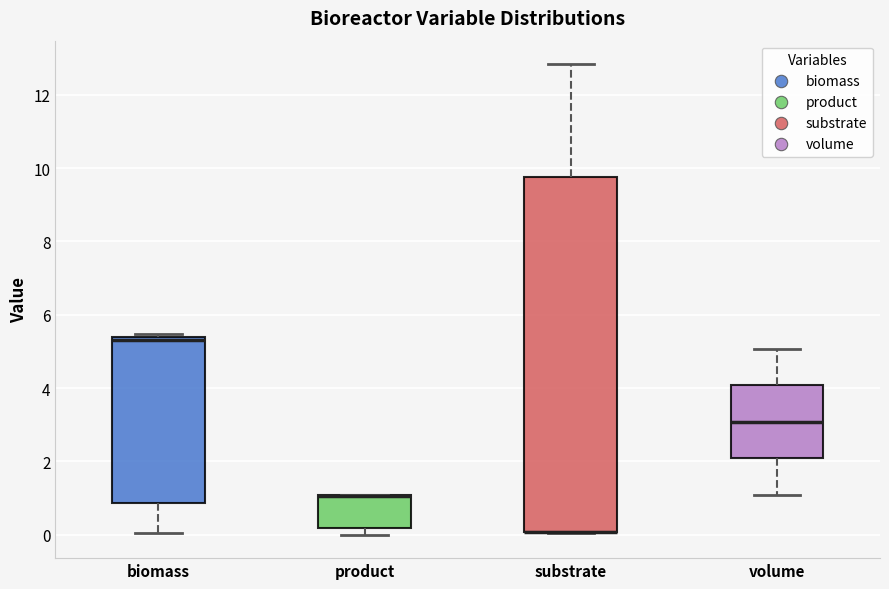

Which box is the tallest, from its lower edge to its upper edge?

substrate